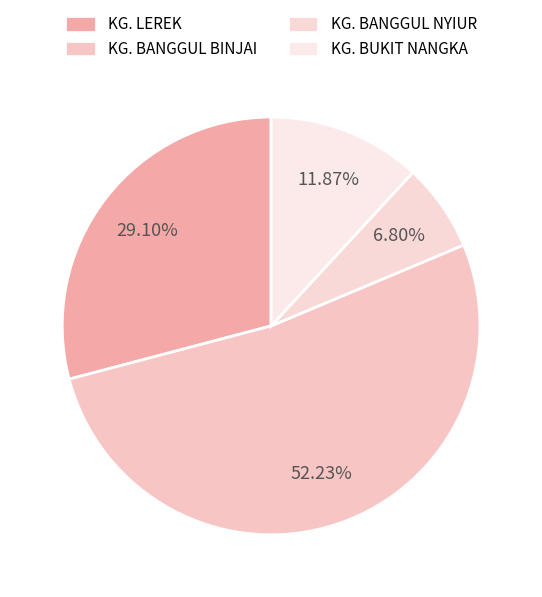

What percentage is the KG. BANGGUL BINJAI slice, to the nearest percent?

52%